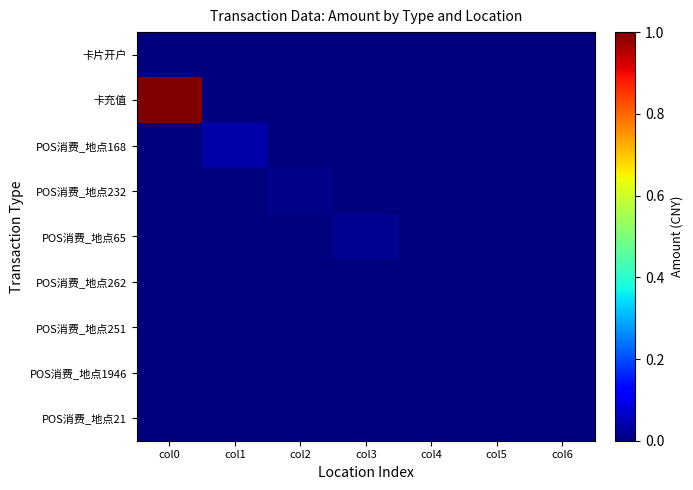

Which series has the largest range (max minus min)?

卡充值